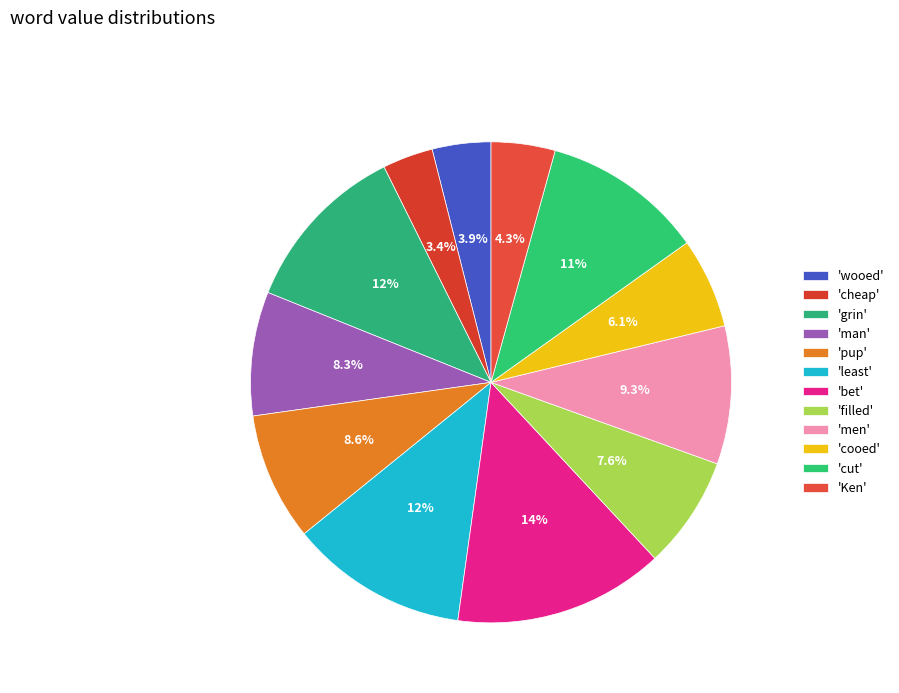

How many segments does this pie chart have?

12